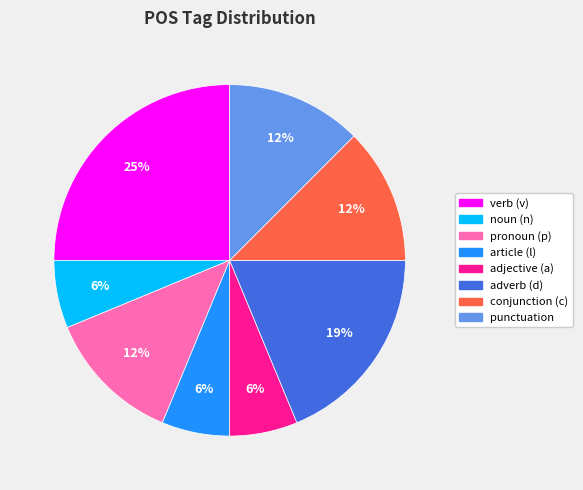

Is there a majority slice in this chart?

No